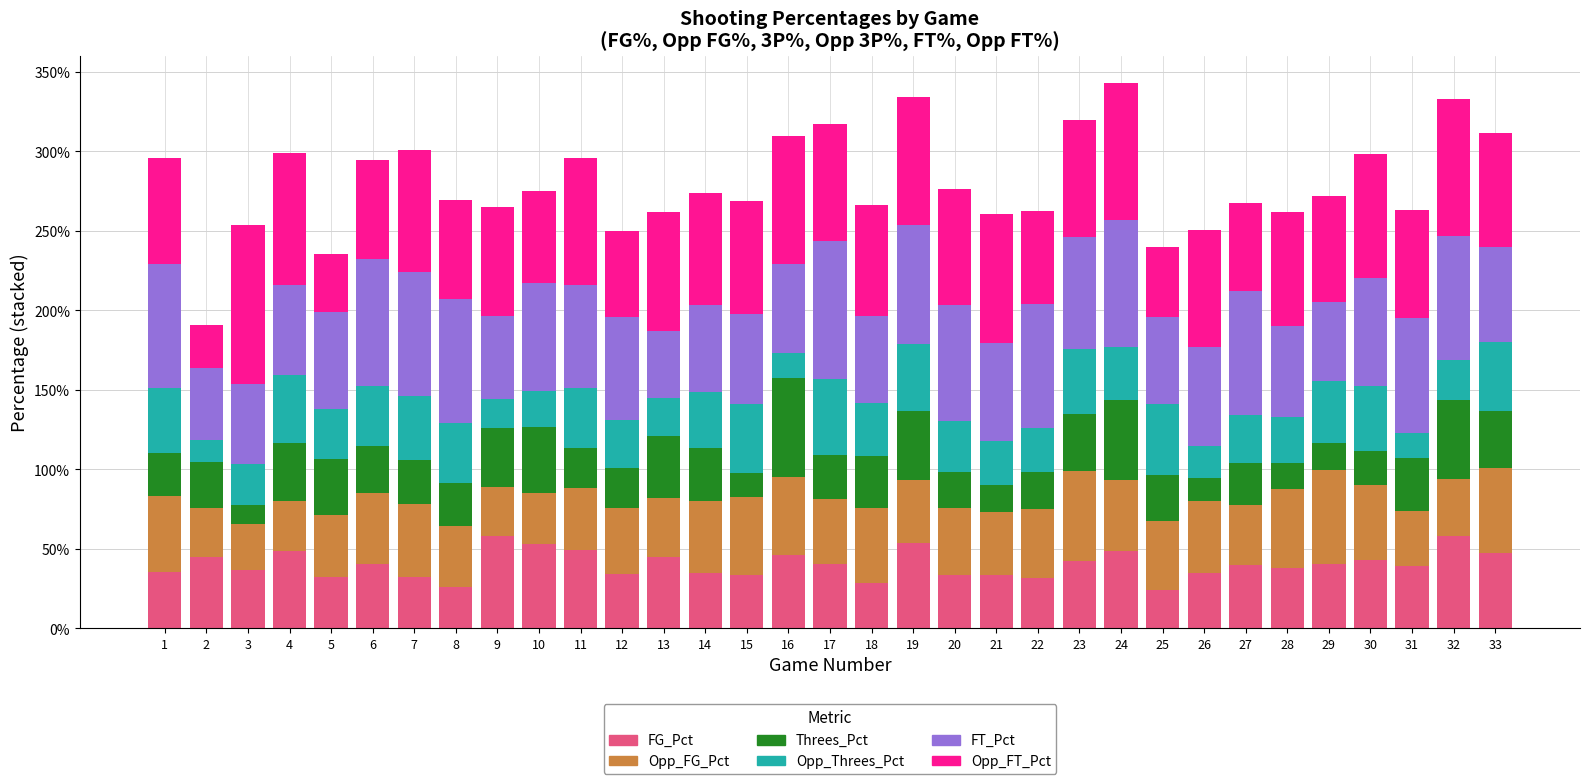

What is the sum of all Opp_FG_Pct values?

13.9